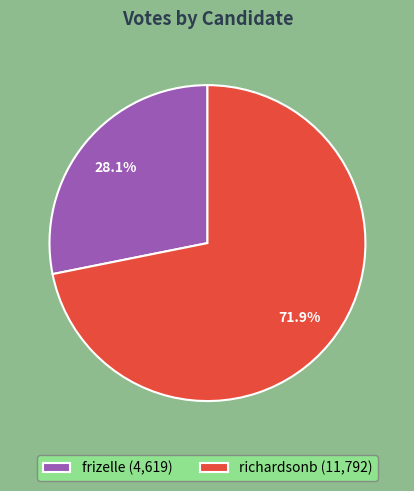

Which slice is the largest?

richardsonb